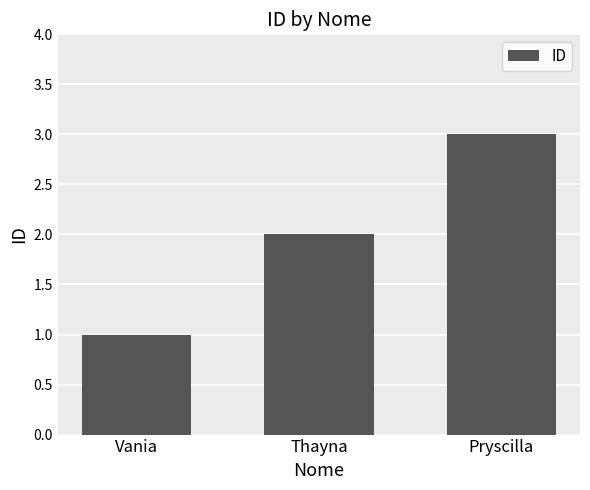

How many bars are there in total?

3